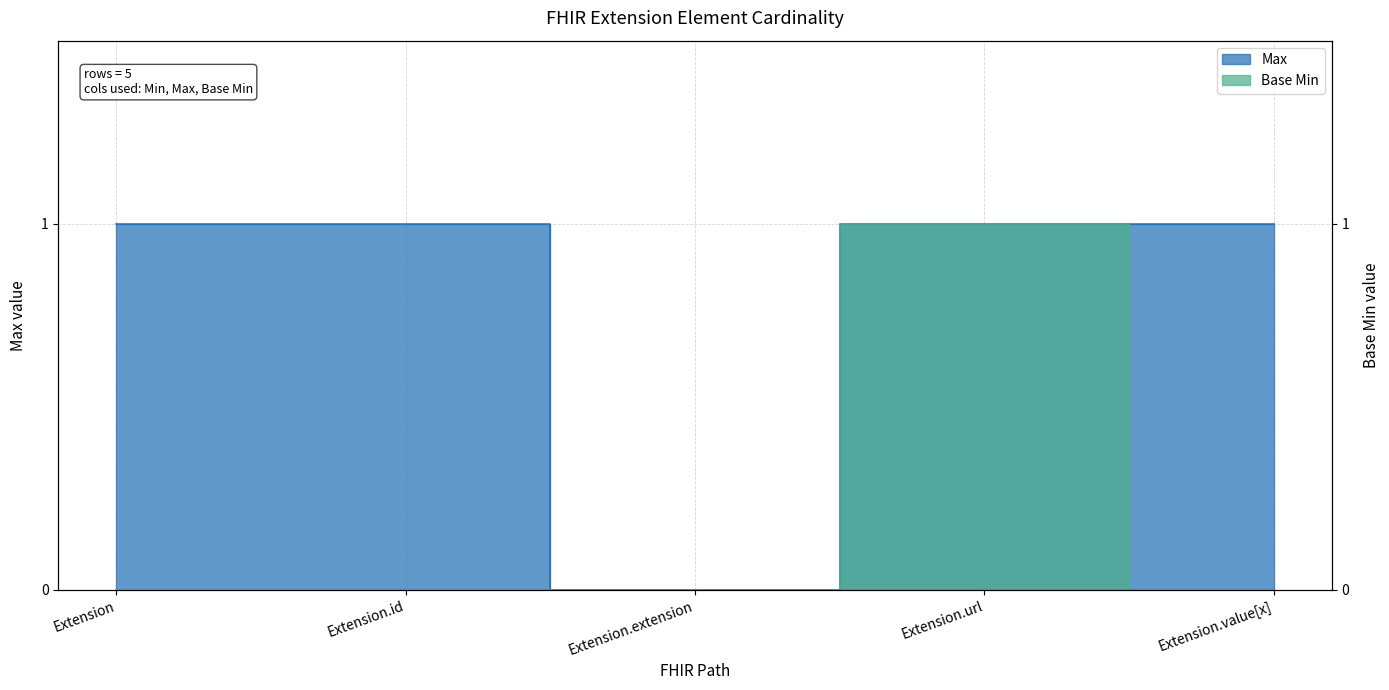

Reading right to left, what are all the values shown in this chart?

Max: 1	1	0	1	1
Base Min: 0	1	0	0	0